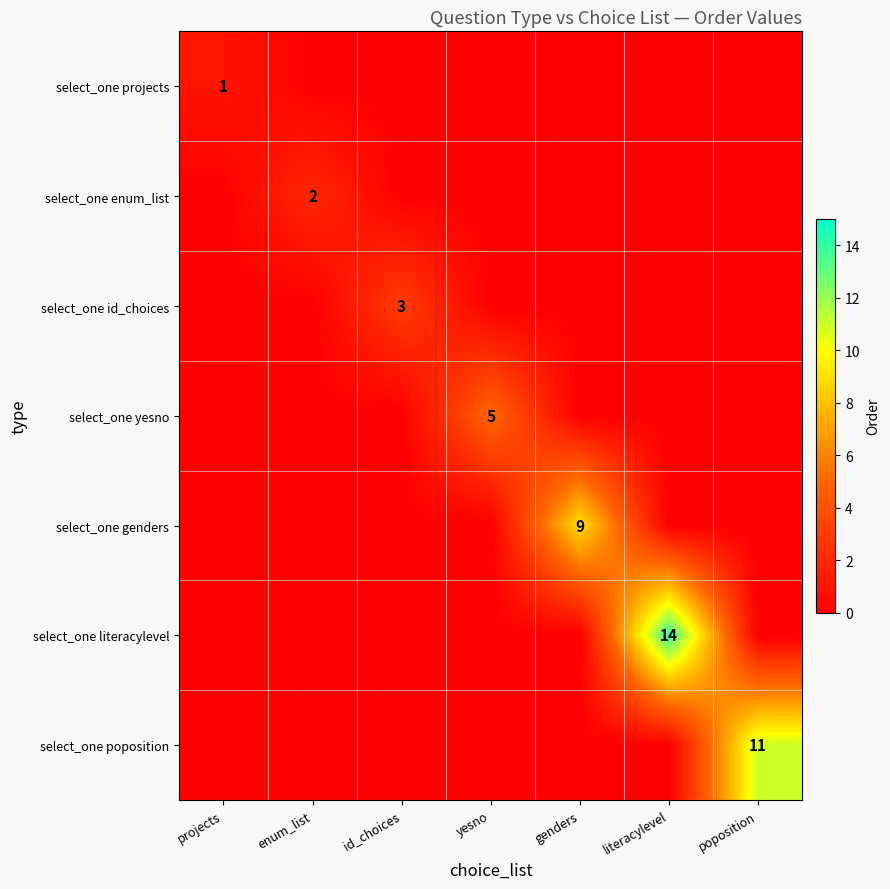

How many categories are shown in the chart?

7